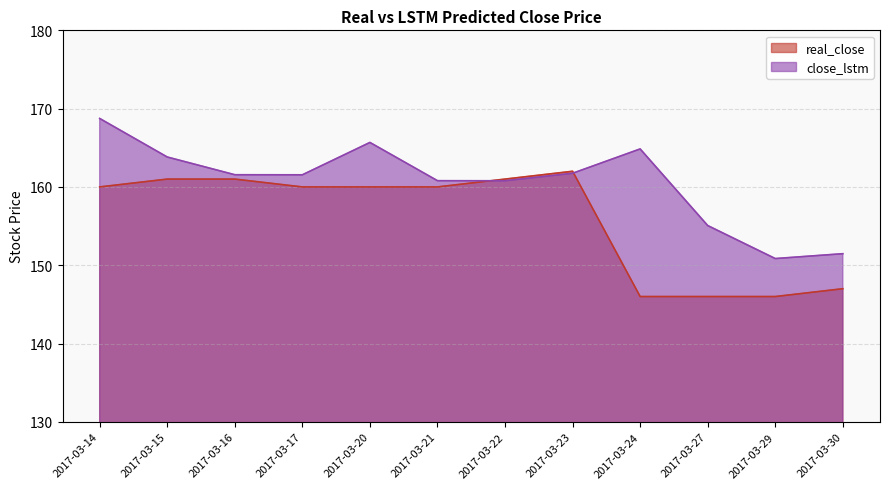

At which category does close_lstm reach its first local peak?

2017-03-20